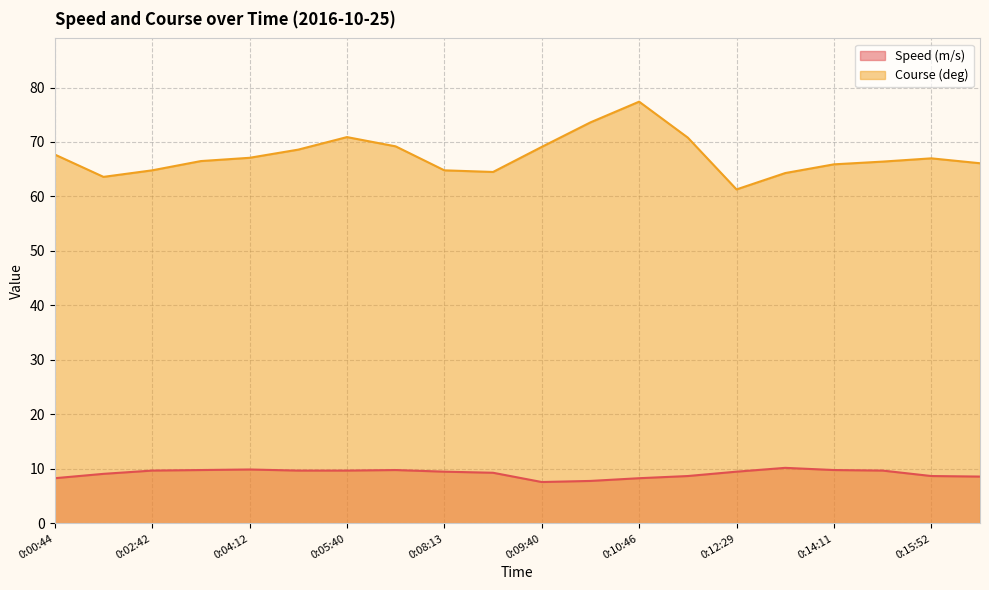

Read the Speed (m/s) value at 0:14:52.

9.7